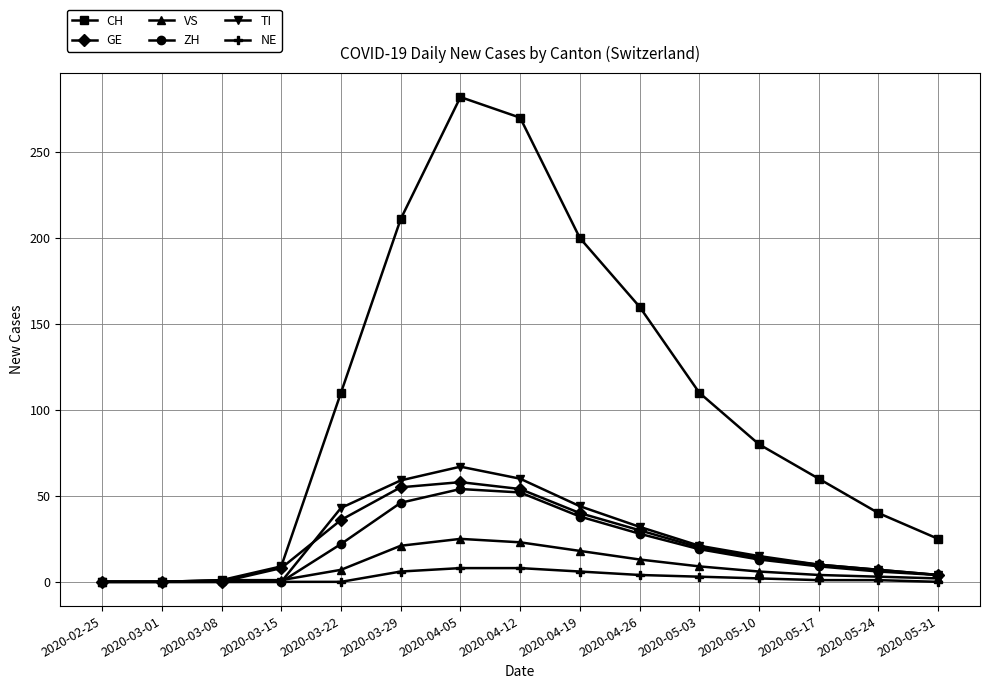

True or false: NE has a value of 8 at 2020-04-05.

True